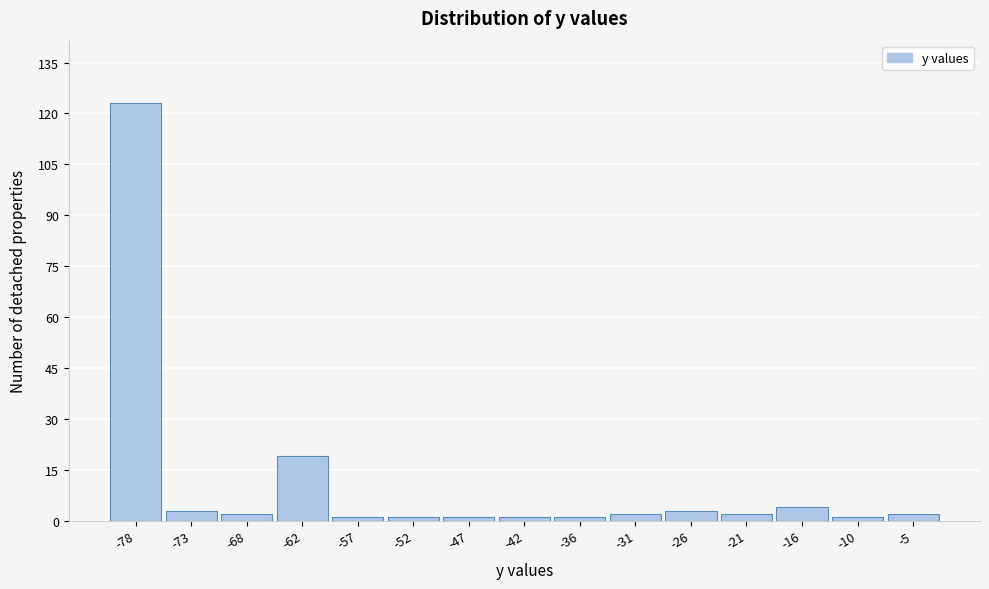

Reading left to right, what are all the values shown in this chart?

123	3	2	19	1	1	1	1	1	2	3	2	4	1	2